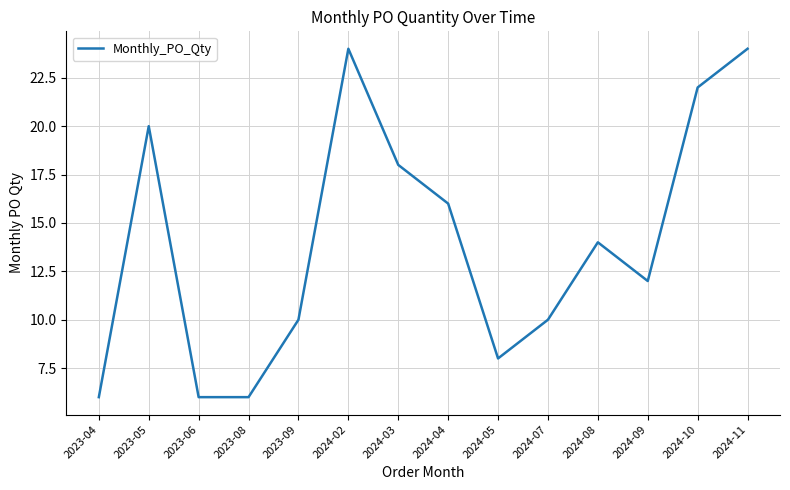

Read the value at 2023-06, to the nearest 10.

10